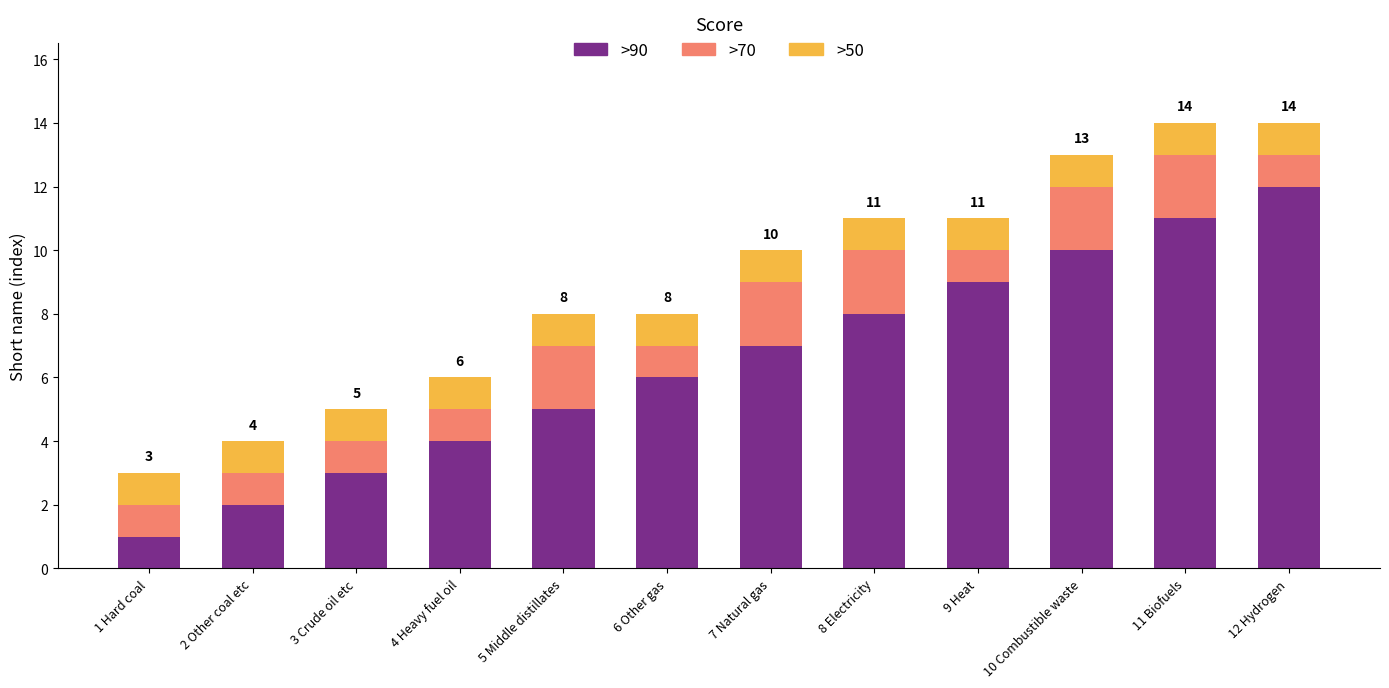

What is the maximum value for >90?

12